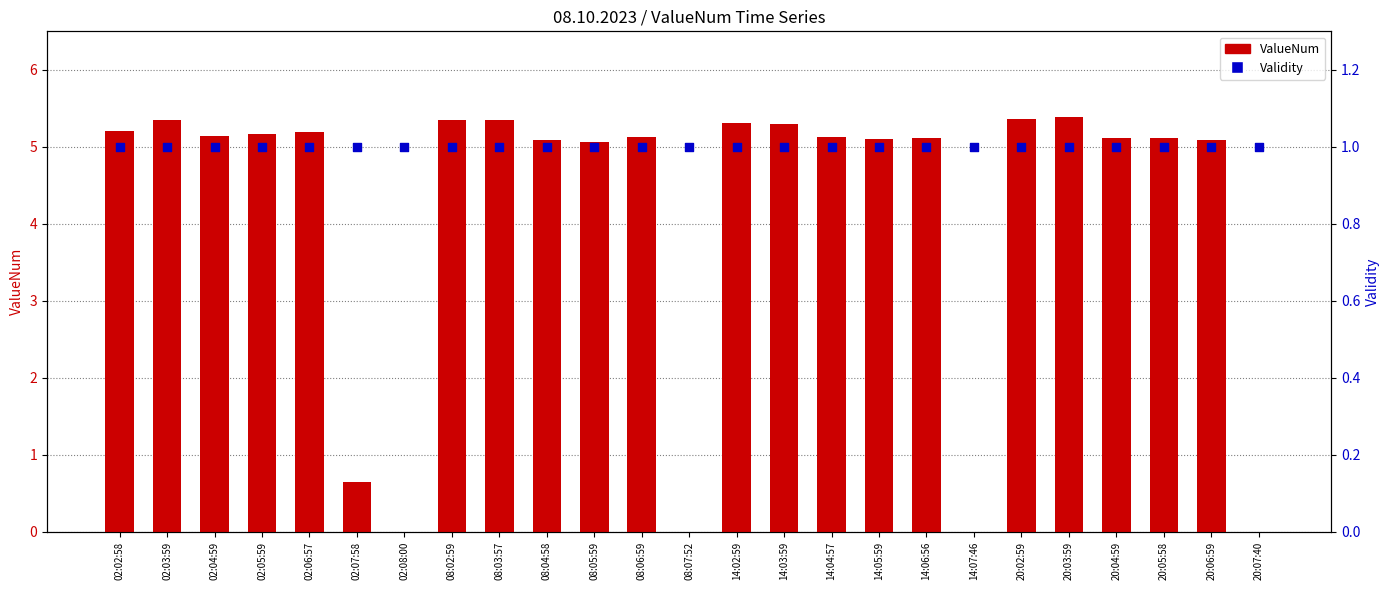

What is the total value across all series at 02:03:59?

6.4